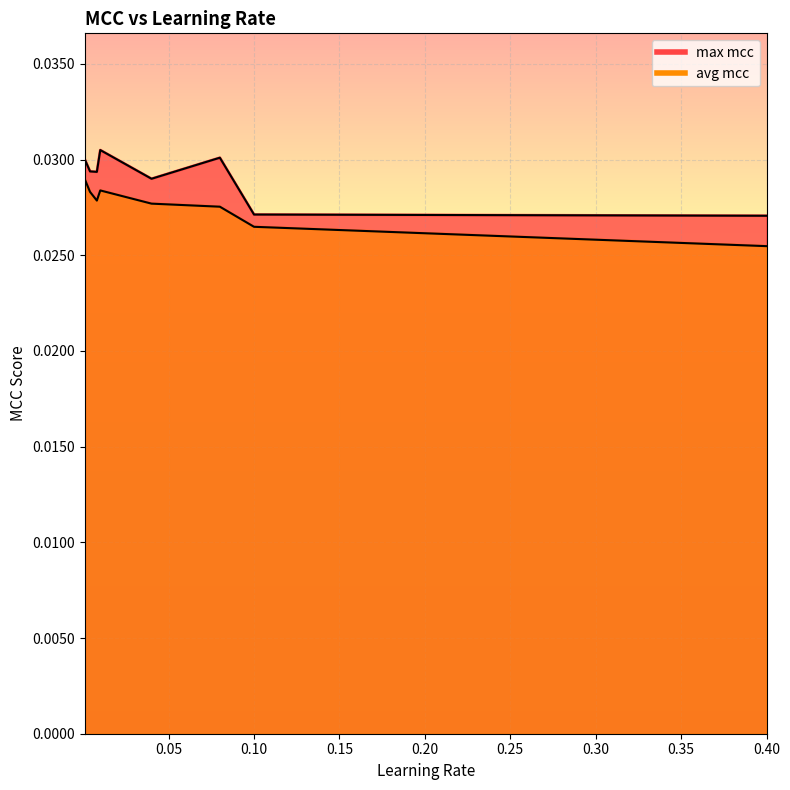

Is it true that avg mcc equals 0.0 at 0.04?

True